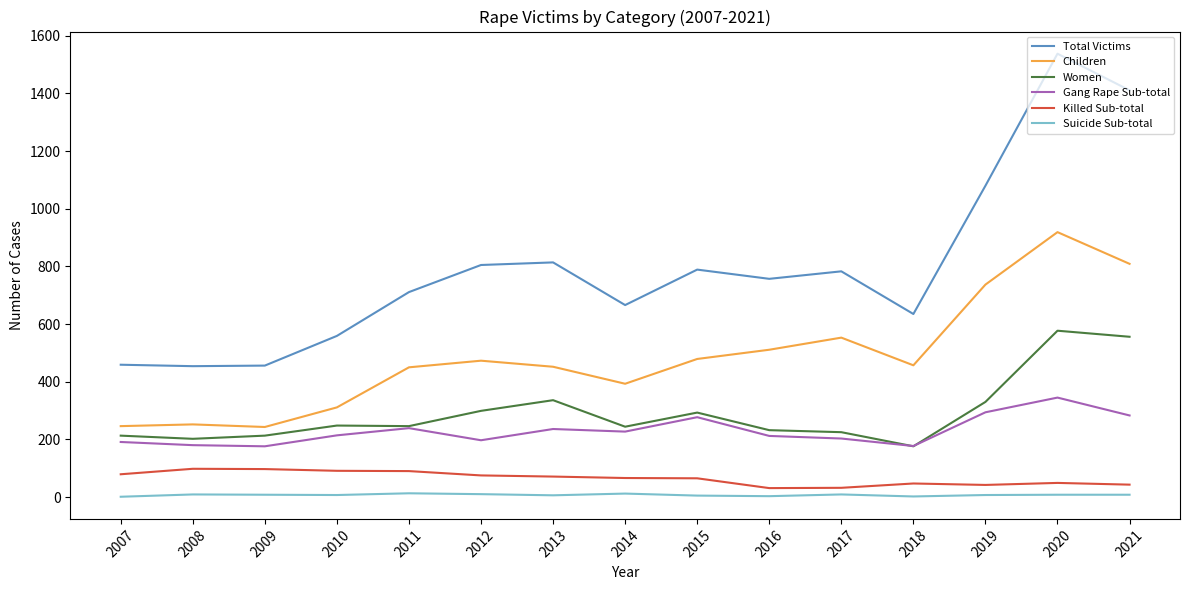

What is the lowest value of the Total Victims series?

454